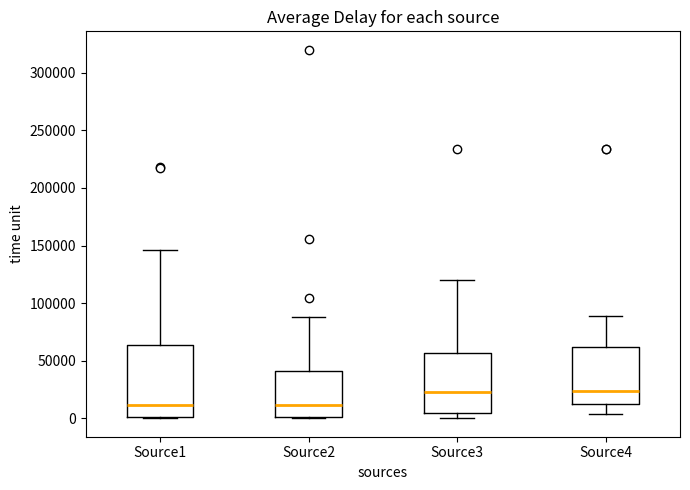

Comparing the boxes themselves (not the whiskers), which one is the tallest?

Source1